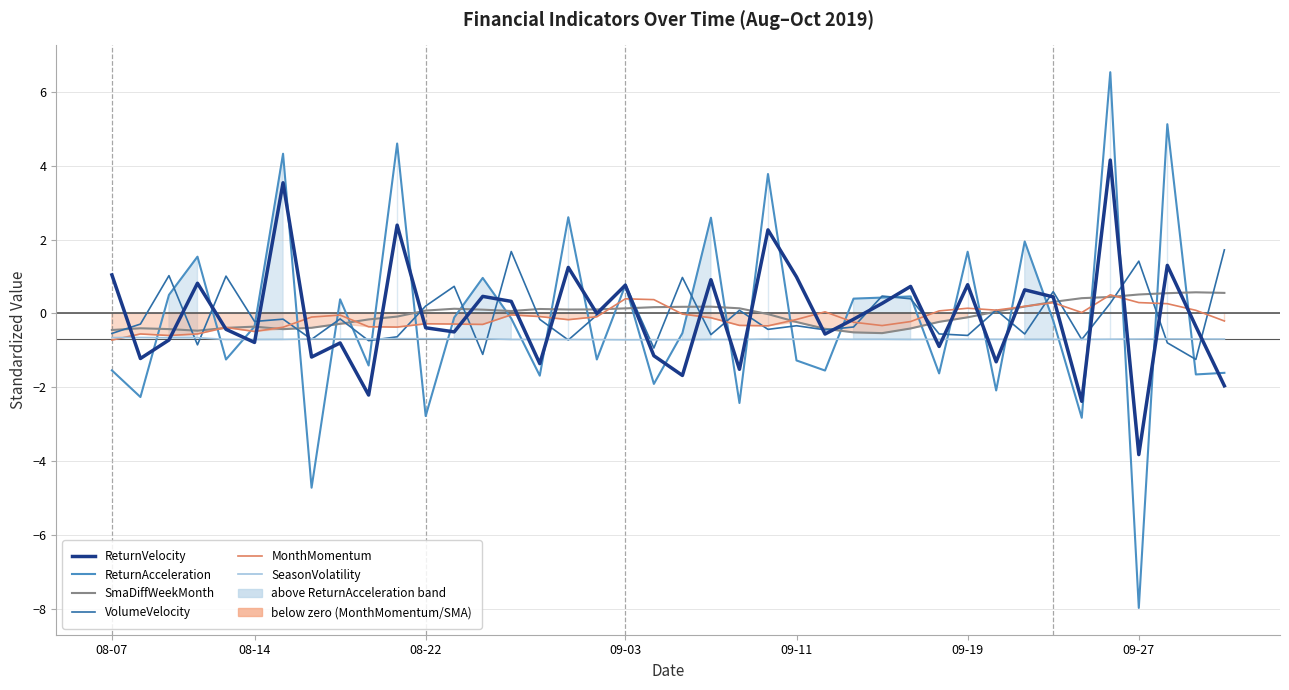

Where is SeasonVolatility nearest to the value 0?

08-14